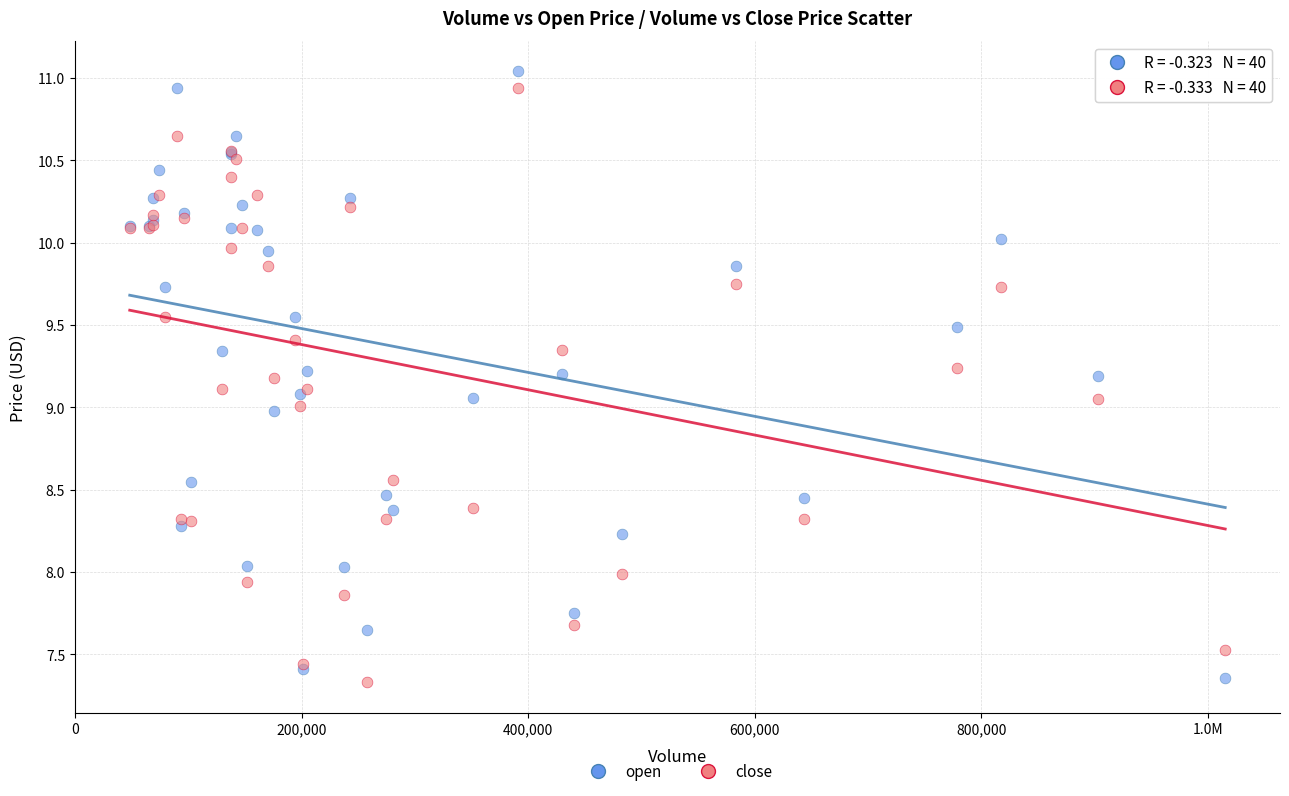

What is the X range (max minus min) for the scatter plot?

967200.0